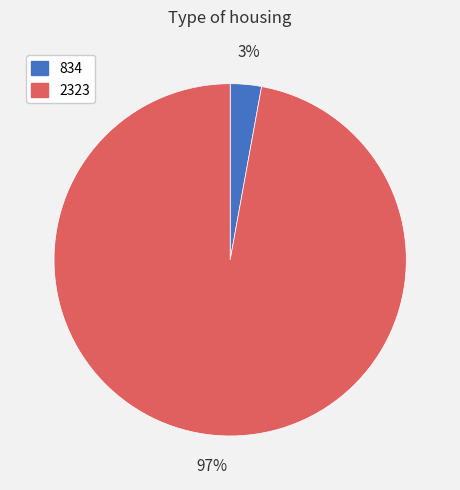

Which slice represents more than half of the pie?

2323